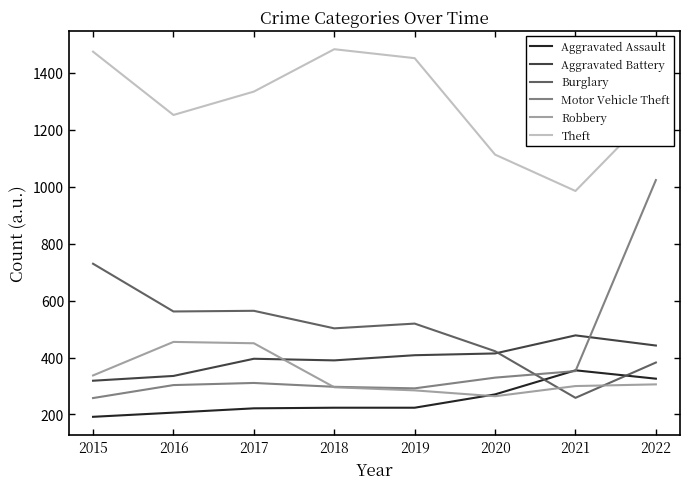

Where does the Aggravated Battery series first go above 408?

2019